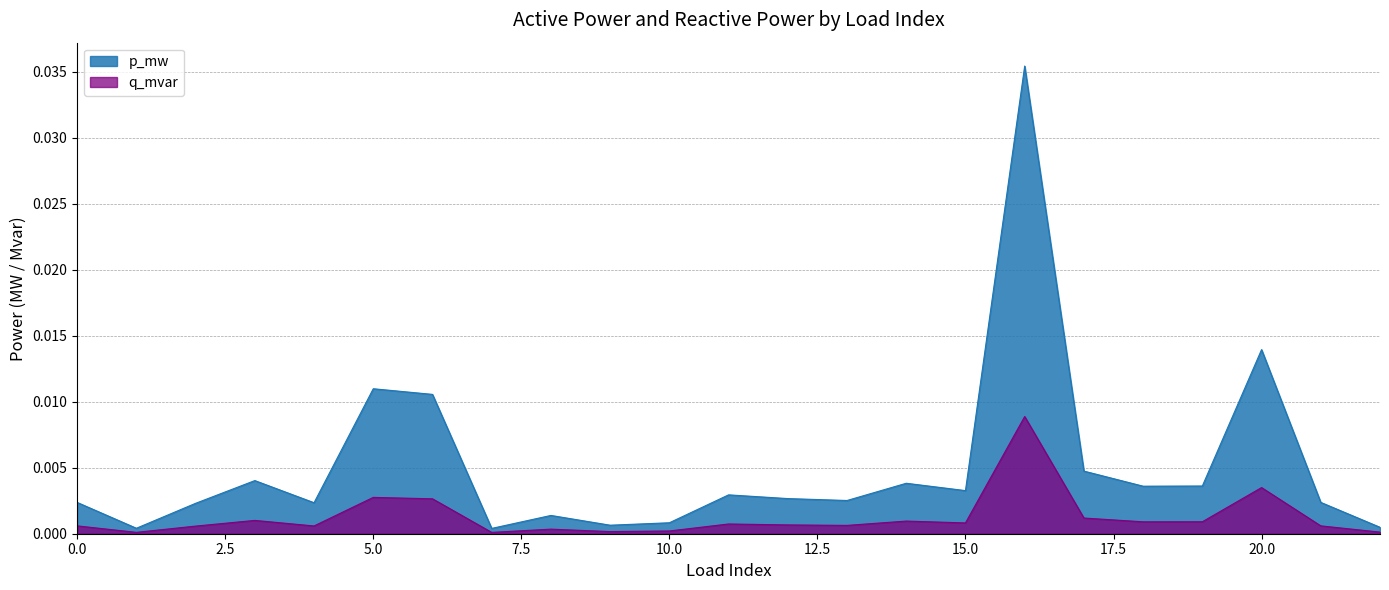

The value of q_mvar at 3 is 0.0. True or false?

False